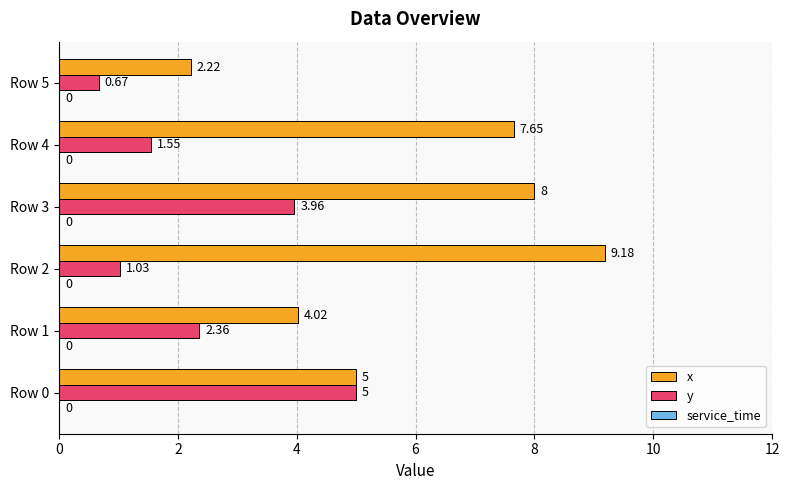

How many data points in y are above 2?

3